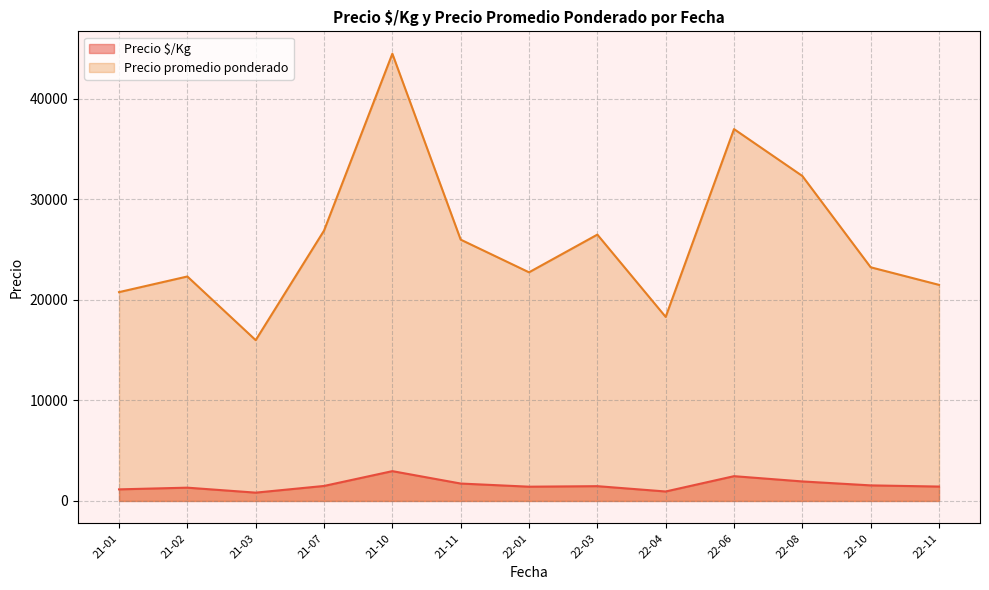

What is the sum of the Precio $/Kg values at 2022-08-16 and 2022-11-08?

3200